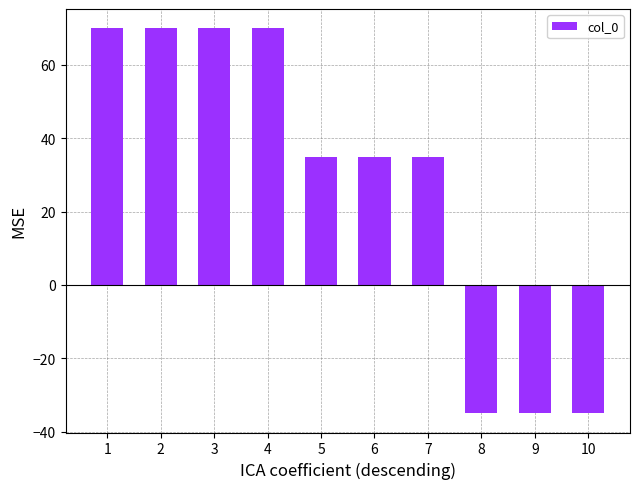

How many negative values are there?

3